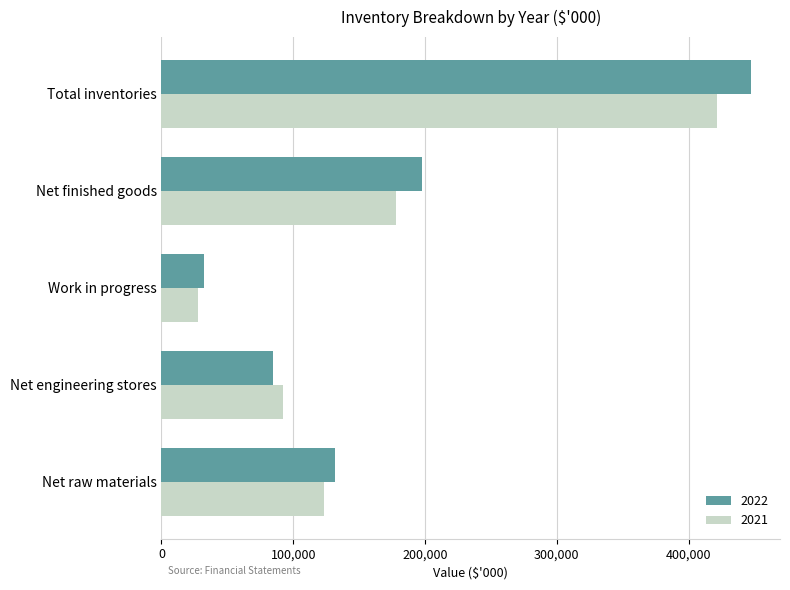

Rank the series at Work in progress from highest to lowest value.

2022, 2021